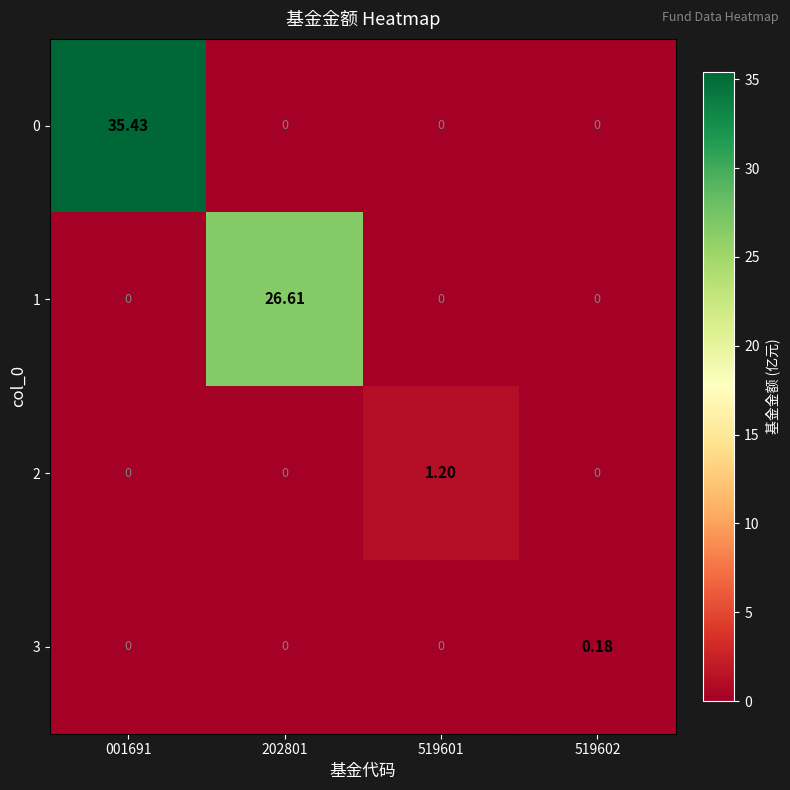

What is the difference between the highest and lowest values at 519601?

1.2